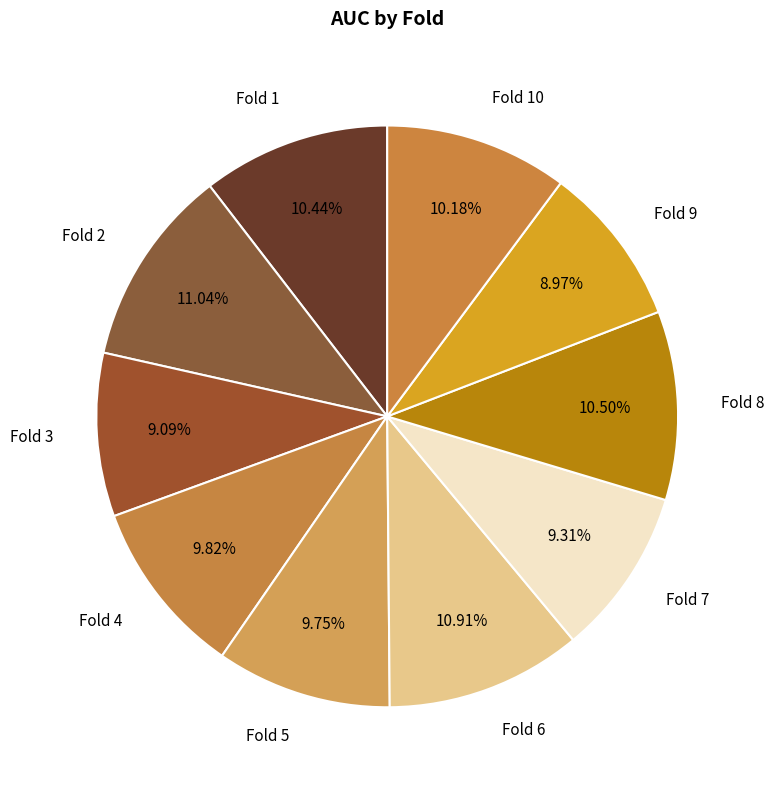

Is it true that Fold 3 is 9% of the pie?

True